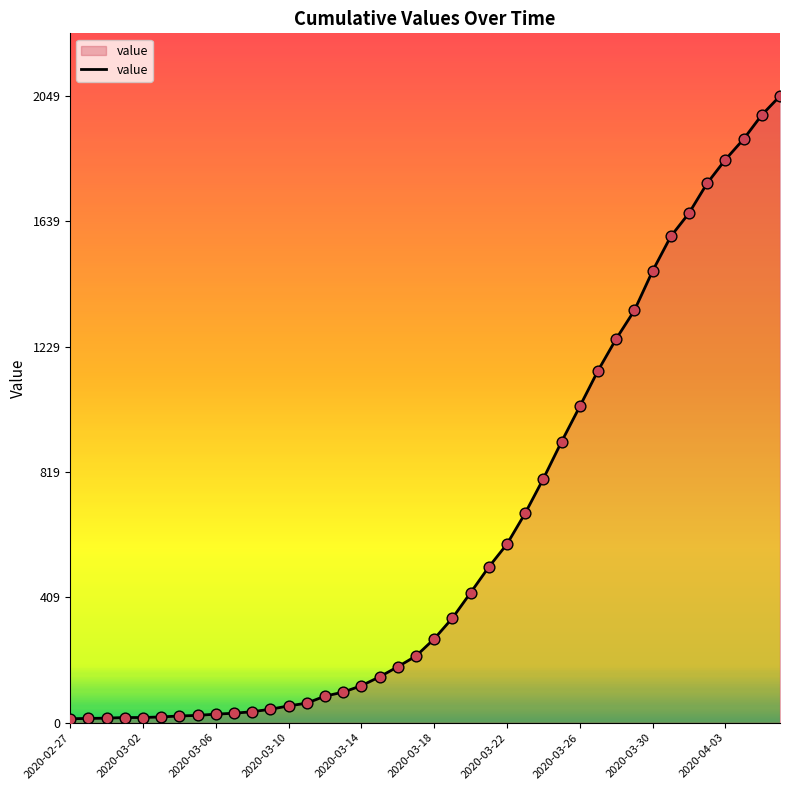

What is the maximum value shown in the chart?

2049